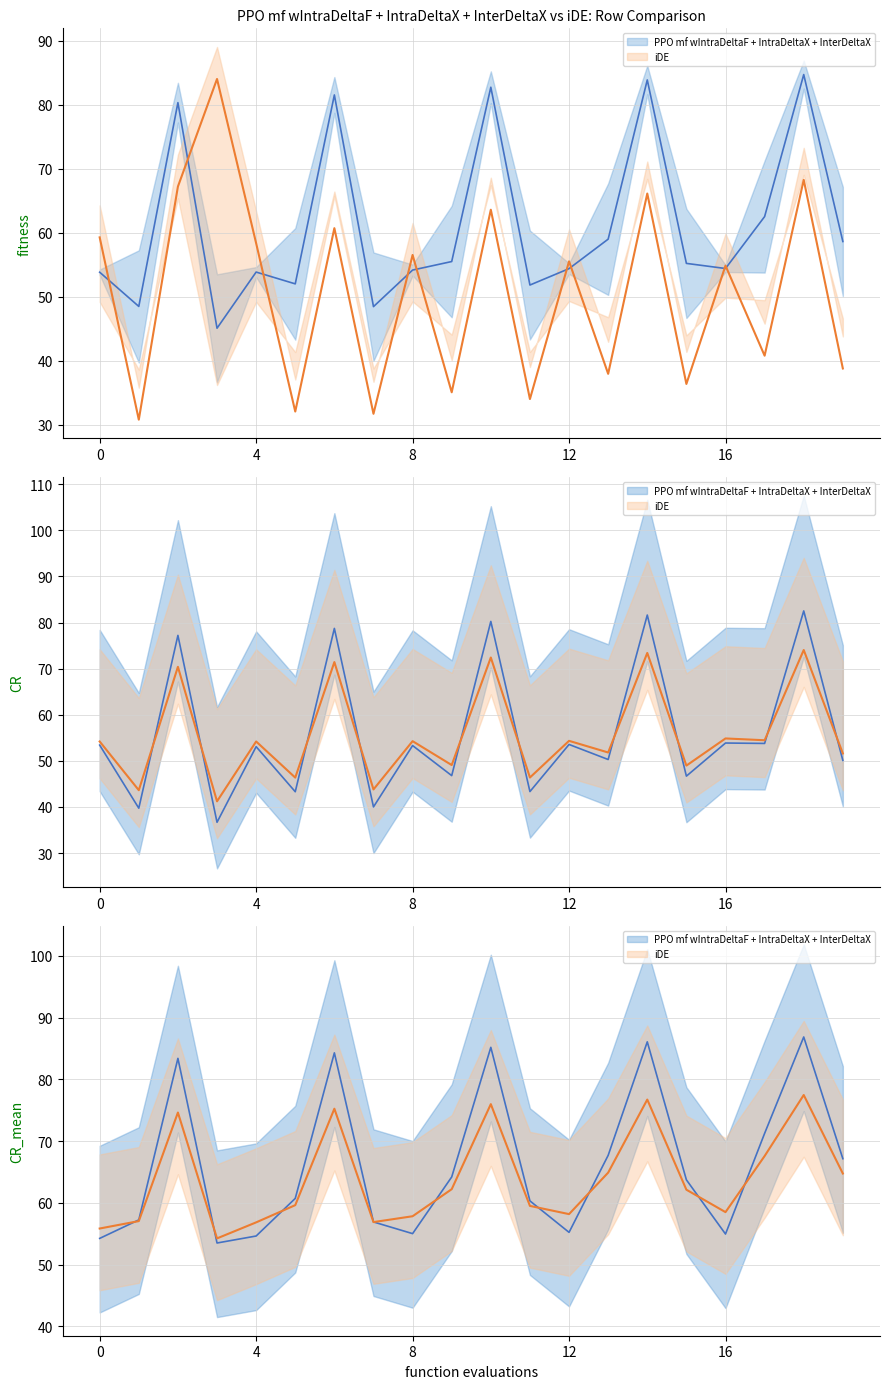

True or false: row0_col3 has more than 2 points higher than both neighbors.

True